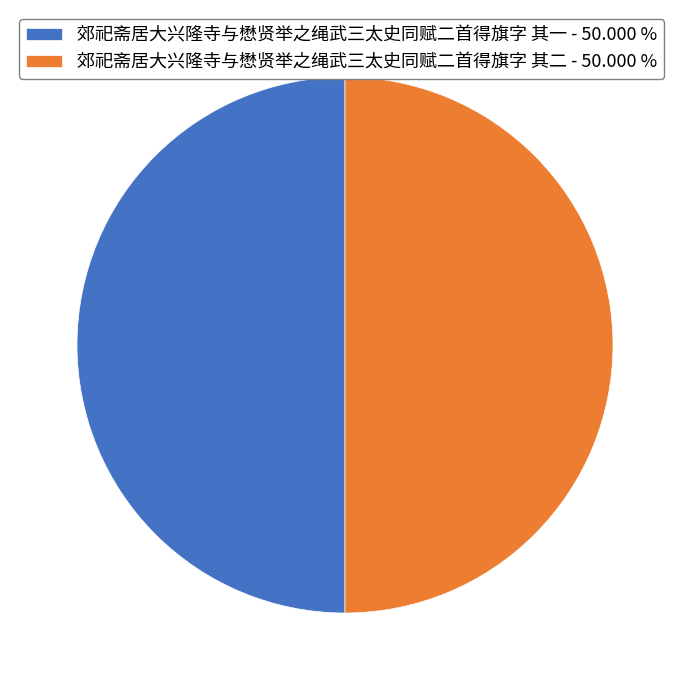

Approximately how many times larger is the value at 郊祀斋居大兴隆寺与懋贤举之绳武三太史同赋二首得旗字 其二 - 50.000 % compared to 郊祀斋居大兴隆寺与懋贤举之绳武三太史同赋二首得旗字 其一 - 50.000 %?

1.0